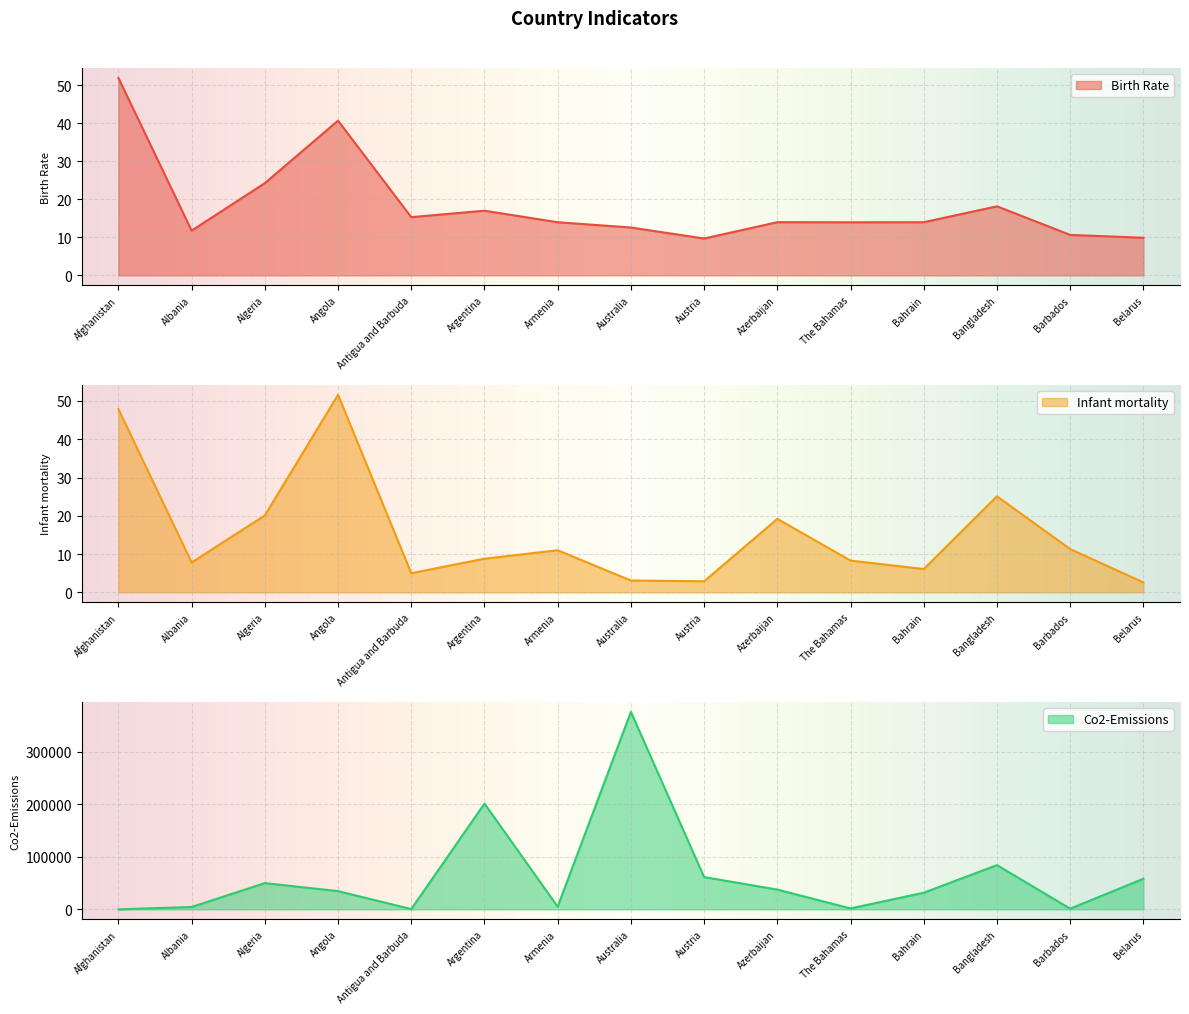

Which series changed the most between Azerbaijan and Barbados?

Co2-Emissions